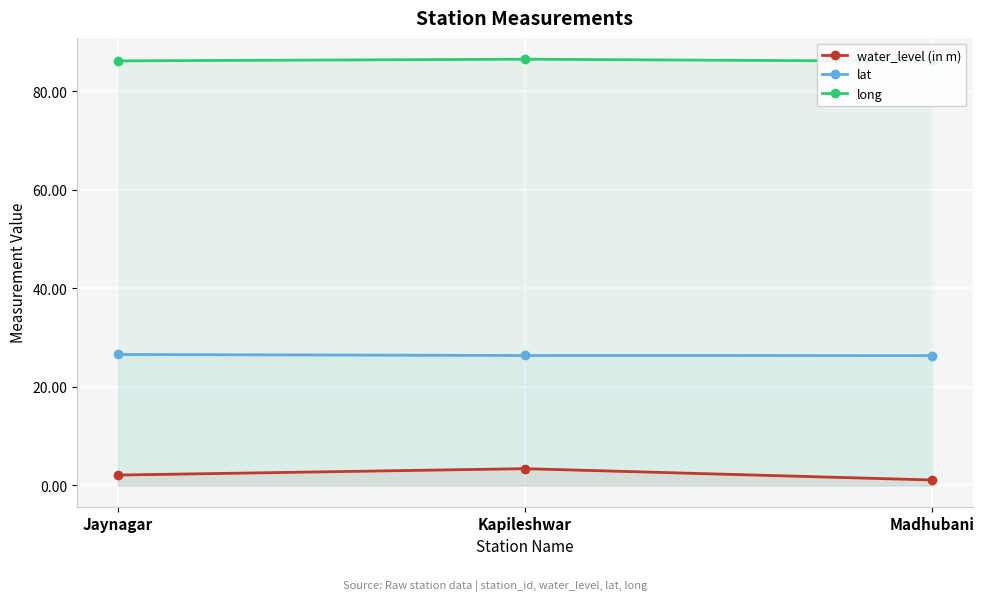

How many categories are shown in the chart?

3